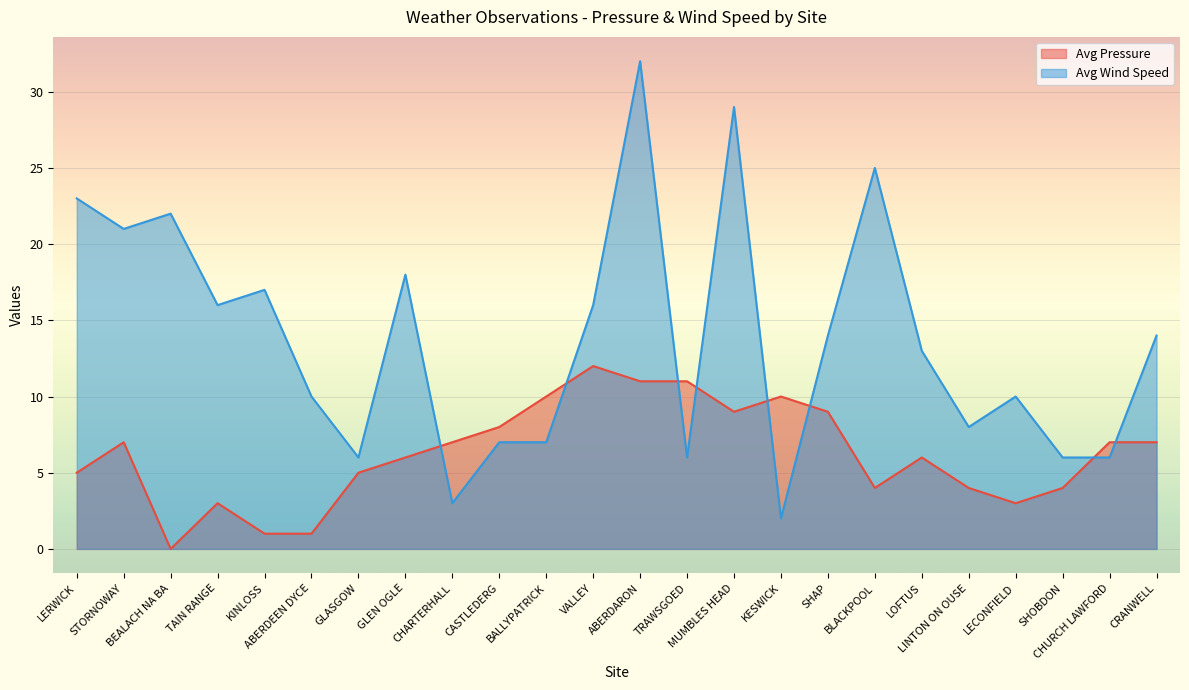

What is the greatest value displayed?

32